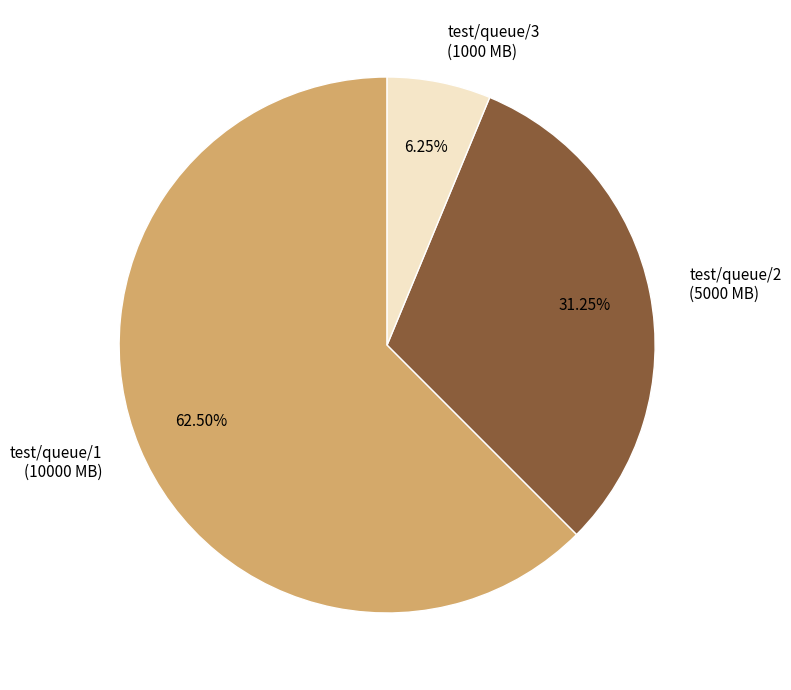

Is there a majority slice in this chart?

Yes